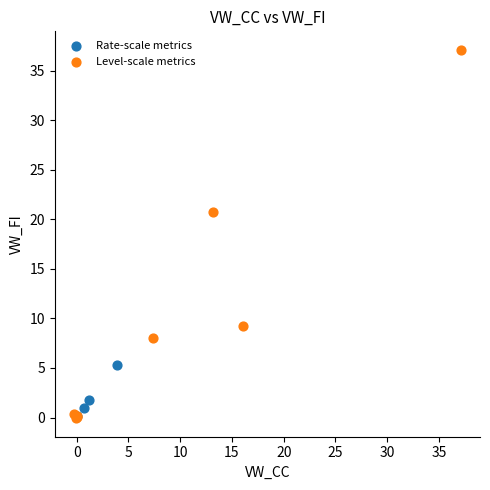

Which series contains the highest Y value?

Level-scale metrics